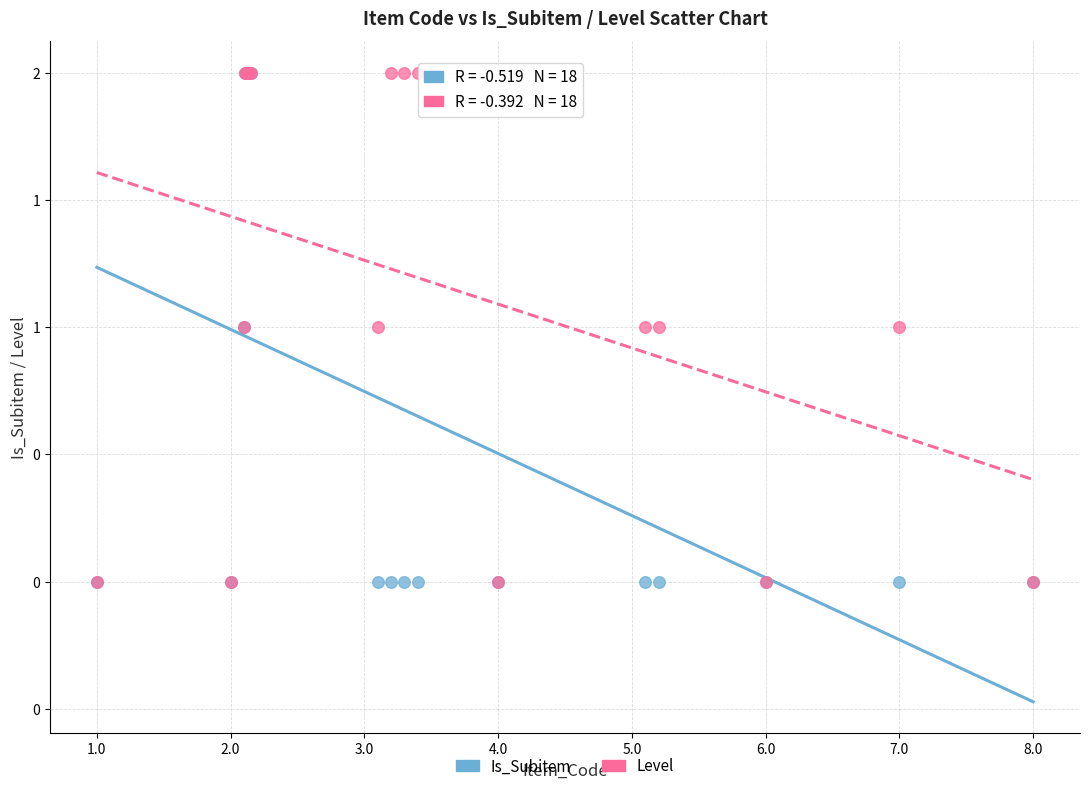

What are all the series names shown in the legend?

Is_Subitem, Level